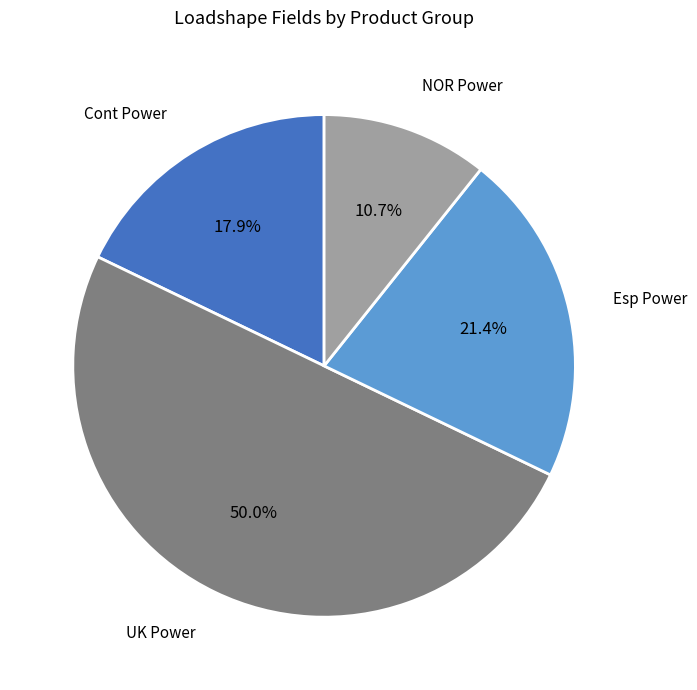

True or false: Esp Power accounts for 13% of the total.

False